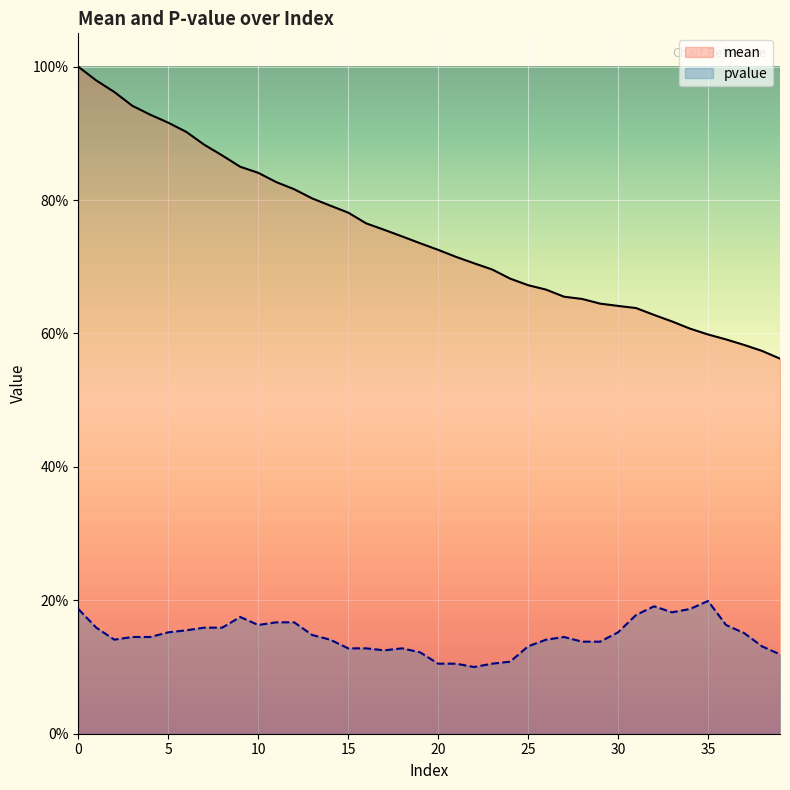

What is the total value across all series at 5?

1.1